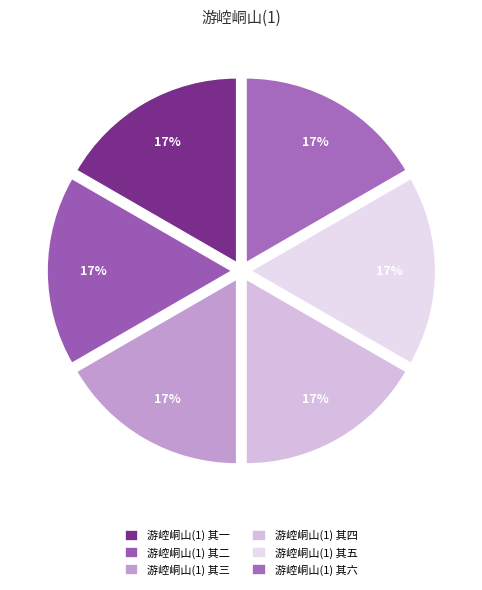

The 游崆峒山(1) 其五 slice represents 17% of the pie. True or false?

True